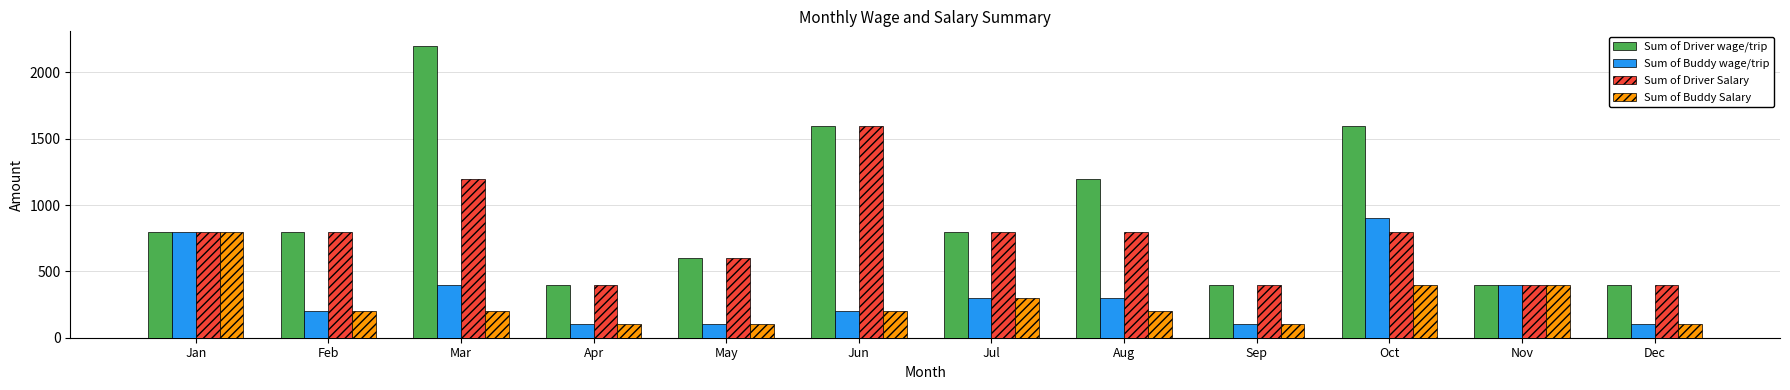

Count the number of data series in this chart.

4